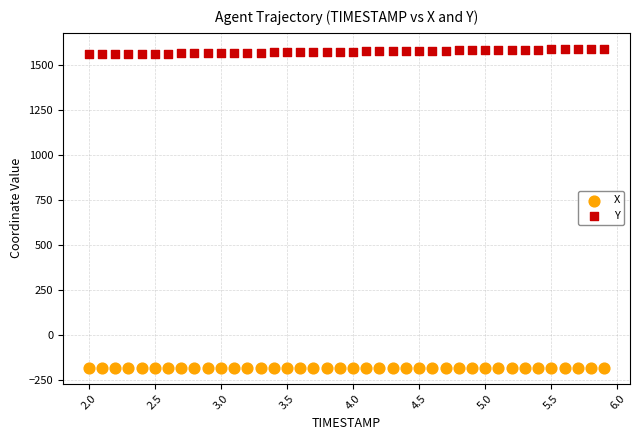

What are all the series names shown in the legend?

X, Y